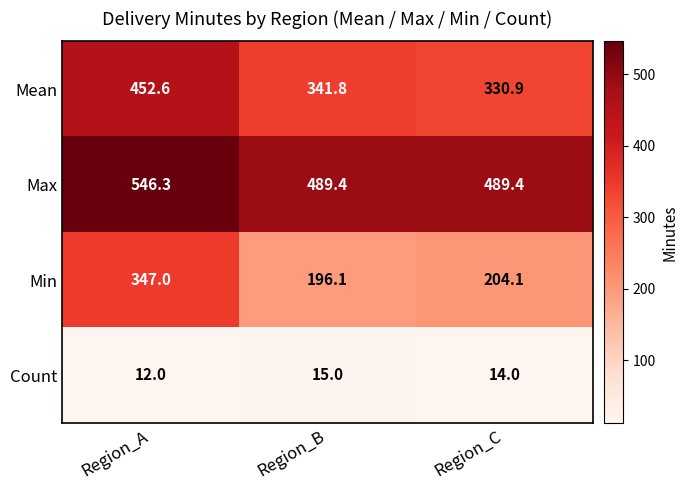

What is the sum of the Min values at Region_A and Region_C?

551.1